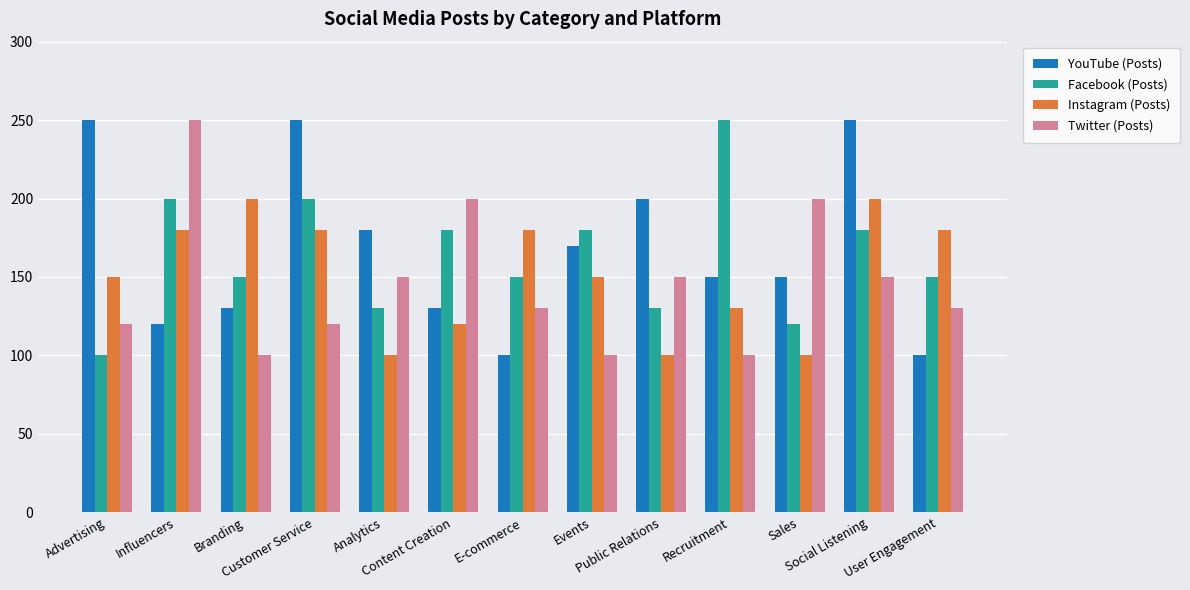

Reading left to right, transcribe all the data shown in this chart.

YouTube (Posts): Advertising=250	Influencers=120	Branding=130	Customer Service=250	Analytics=180	Content Creation=130	E-commerce=100	Events=170	Public Relations=200	Recruitment=150	Sales=150	Social Listening=250	User Engagement=100
Facebook (Posts): Advertising=100	Influencers=200	Branding=150	Customer Service=200	Analytics=130	Content Creation=180	E-commerce=150	Events=180	Public Relations=130	Recruitment=250	Sales=120	Social Listening=180	User Engagement=150
Instagram (Posts): Advertising=150	Influencers=180	Branding=200	Customer Service=180	Analytics=100	Content Creation=120	E-commerce=180	Events=150	Public Relations=100	Recruitment=130	Sales=100	Social Listening=200	User Engagement=180
Twitter (Posts): Advertising=120	Influencers=250	Branding=100	Customer Service=120	Analytics=150	Content Creation=200	E-commerce=130	Events=100	Public Relations=150	Recruitment=100	Sales=200	Social Listening=150	User Engagement=130